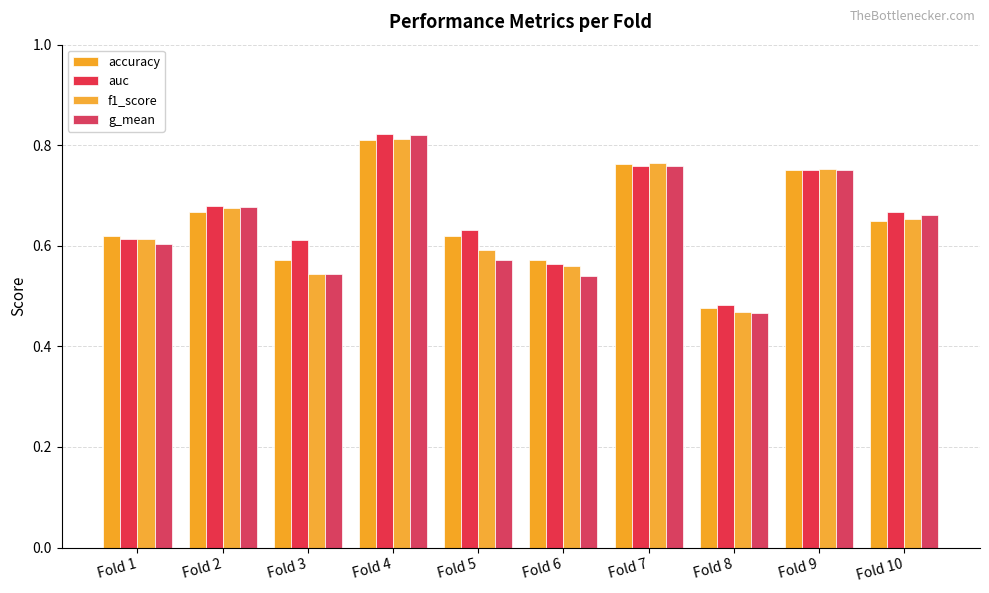

Between Fold 3 and Fold 10, which series saw the biggest shift?

g_mean